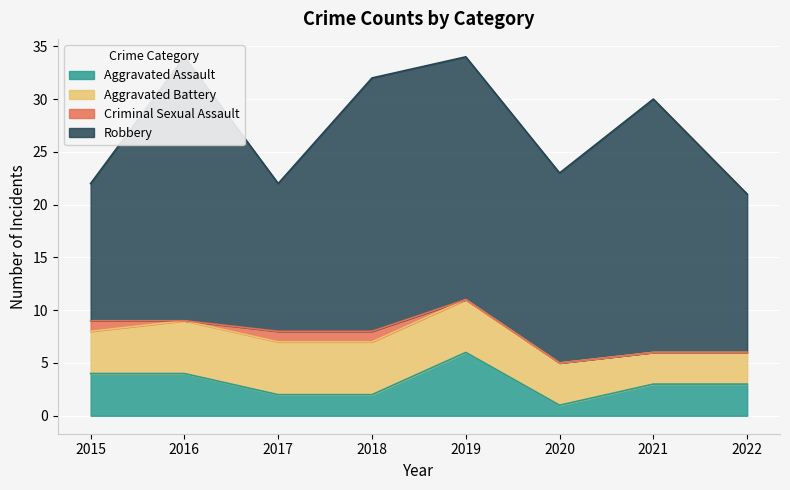

What is the difference between the highest and lowest values at 2016?

25